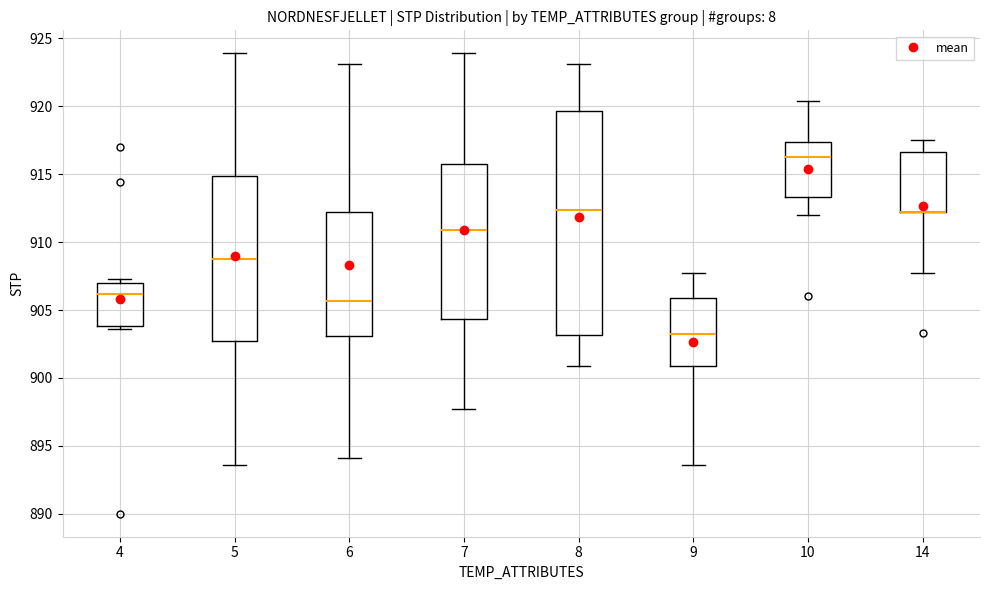

Where does the upper whisker of the box at x = 10 end on the y-axis? The values are not printed on the chart, so give them approximately, as read against the axis.

920.5